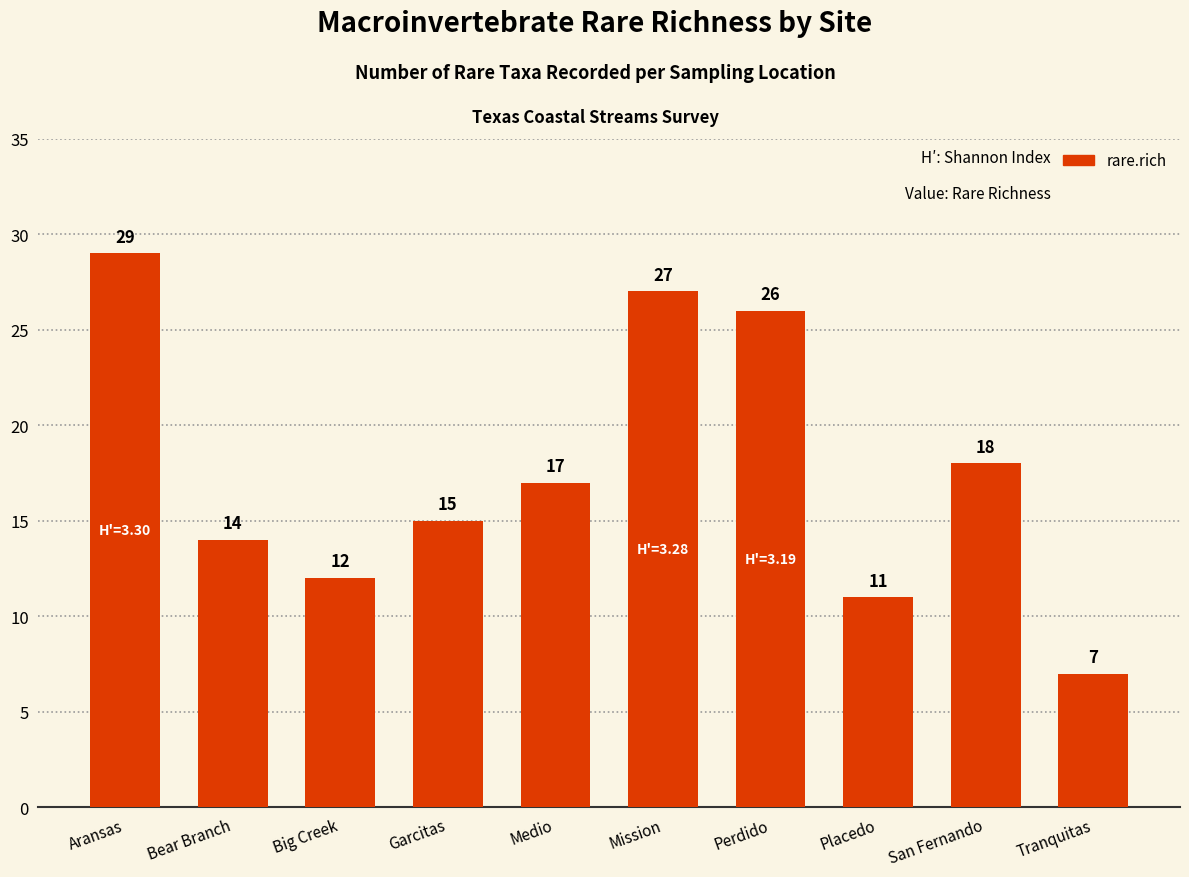

Reading left to right, extract all data points from this chart.

29	14	12	15	17	27	26	11	18	7